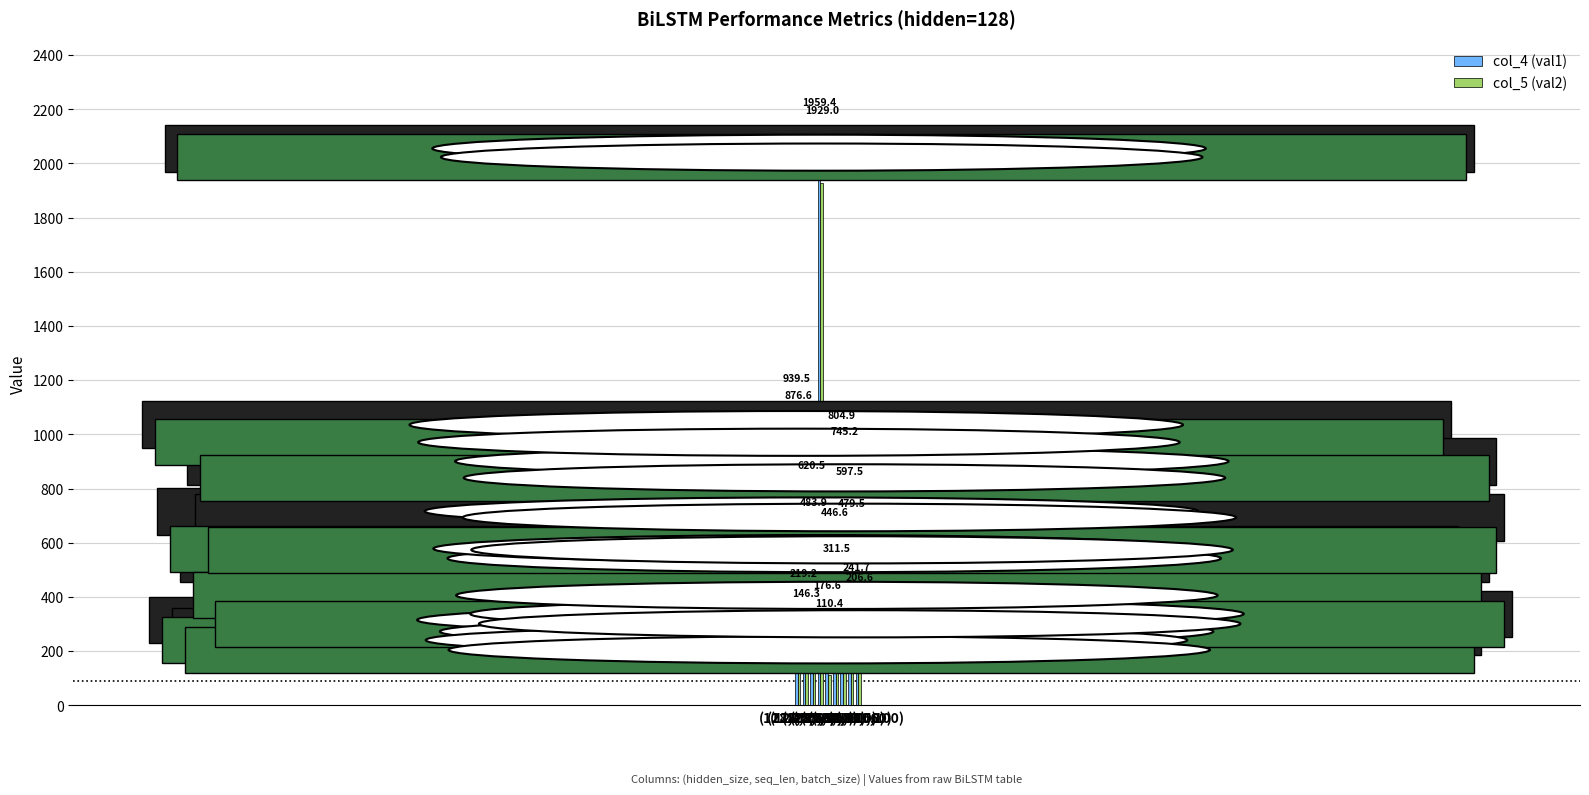

What is the lowest value of the col_4 (val1) series?

176.6